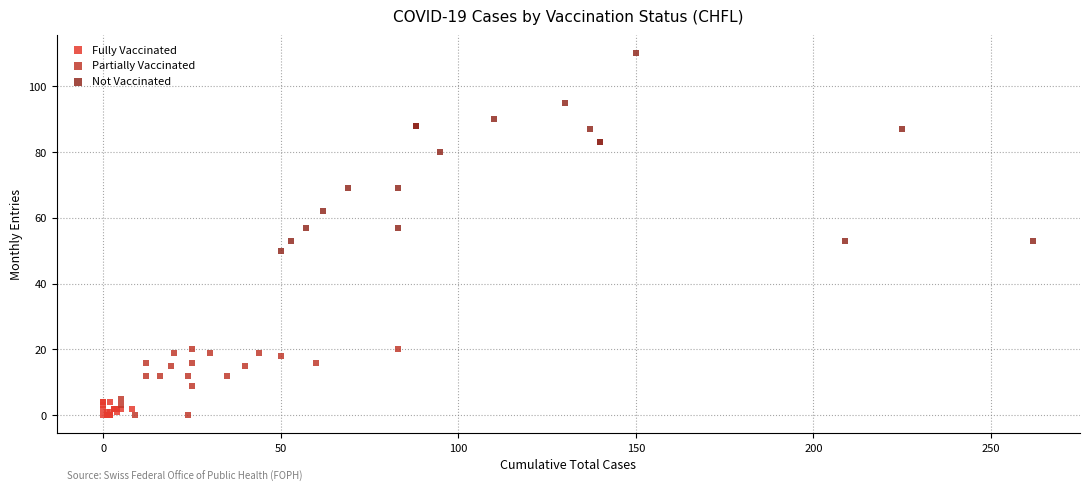

What are all the series names shown in the legend?

Fully Vaccinated, Partially Vaccinated, Not Vaccinated